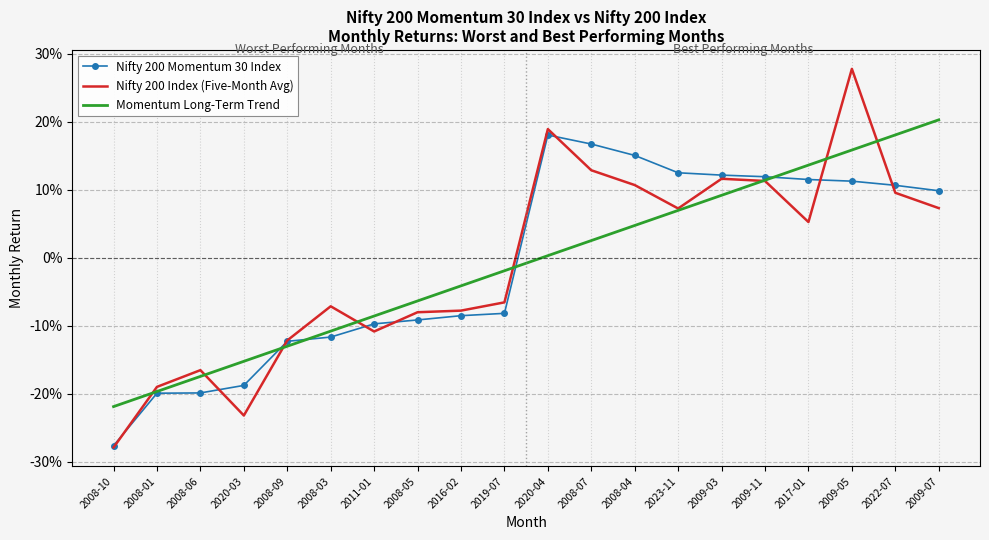

Reading left to right, extract all data points from this chart.

Nifty 200 Momentum 30 Index: 2008-10=-0.3	2008-01=-0.2	2008-06=-0.2	2020-03=-0.2	2008-09=-0.1	2008-03=-0.1	2011-01=-0.1	2008-05=-0.1	2016-02=-0.1	2019-07=-0.1	2020-04=0.2	2008-07=0.2	2008-04=0.2	2023-11=0.1	2009-03=0.1	2009-11=0.1	2017-01=0.1	2009-05=0.1	2022-07=0.1	2009-07=0.1
Nifty 200 Index (Five-Month Avg): 2008-10=-0.3	2008-01=-0.2	2008-06=-0.2	2020-03=-0.2	2008-09=-0.1	2008-03=-0.1	2011-01=-0.1	2008-05=-0.1	2016-02=-0.1	2019-07=-0.1	2020-04=0.2	2008-07=0.1	2008-04=0.1	2023-11=0.1	2009-03=0.1	2009-11=0.1	2017-01=0.1	2009-05=0.3	2022-07=0.1	2009-07=0.1
Momentum Long-Term Trend: 2008-10=-0.2	2008-01=-0.2	2008-06=-0.2	2020-03=-0.2	2008-09=-0.1	2008-03=-0.1	2011-01=-0.1	2008-05=-0.1	2016-02=-0.0	2019-07=-0.0	2020-04=0.0	2008-07=0.0	2008-04=0.0	2023-11=0.1	2009-03=0.1	2009-11=0.1	2017-01=0.1	2009-05=0.2	2022-07=0.2	2009-07=0.2